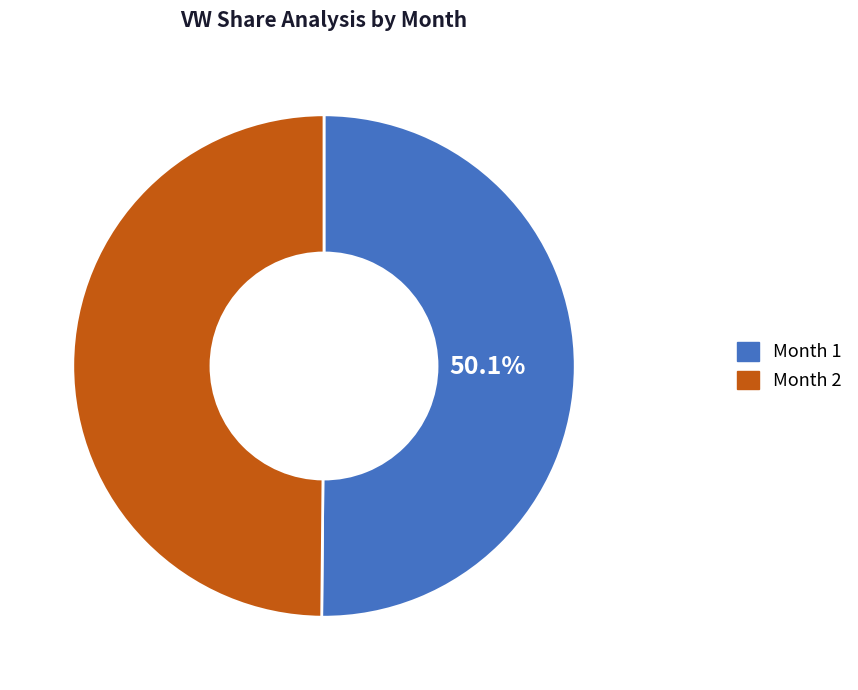

Does any single category account for the majority?

Yes